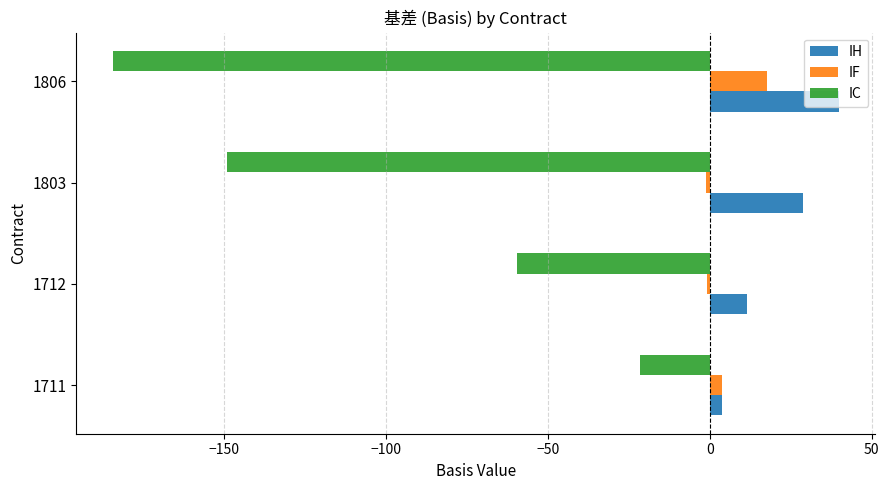

True or false: IF has a value of 17.7 at 1806.

True